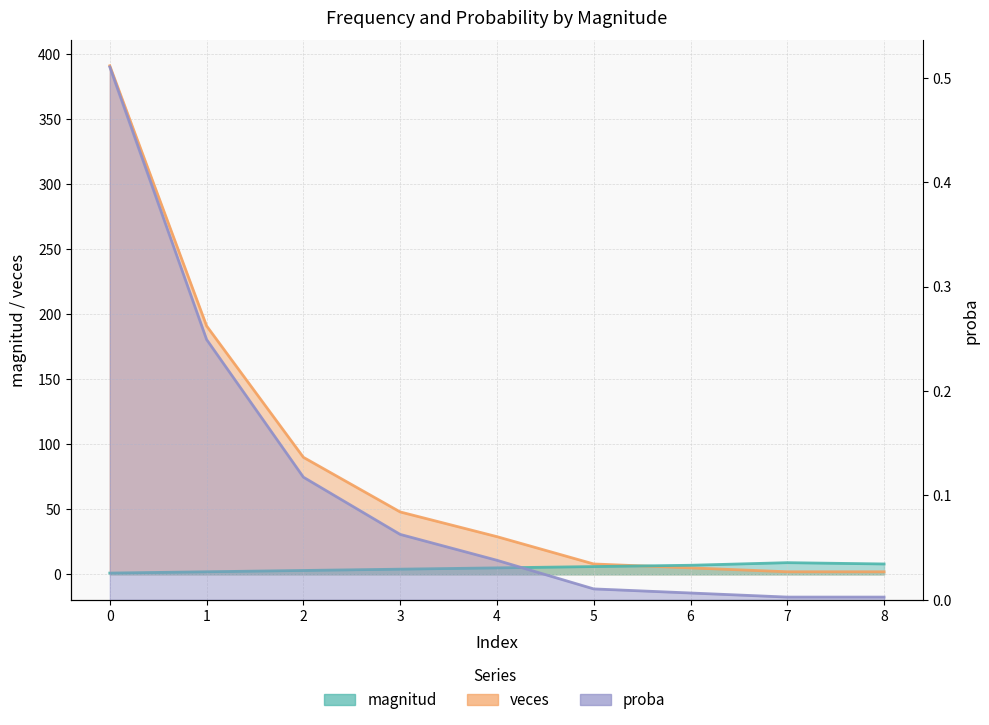

What is the difference between the highest and lowest values at 0?

390.5